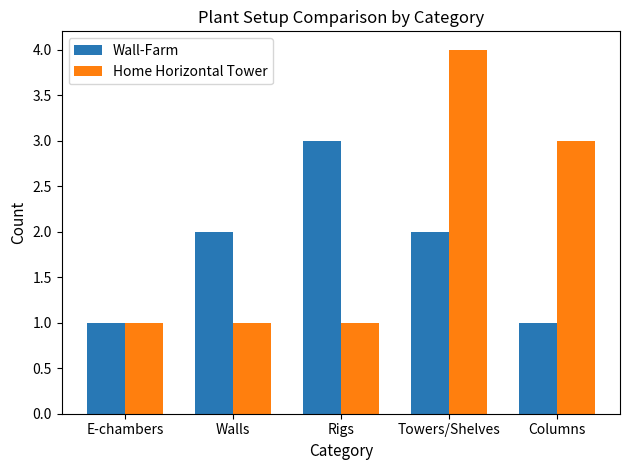

What is the spread (max minus min) of values at Rigs?

2